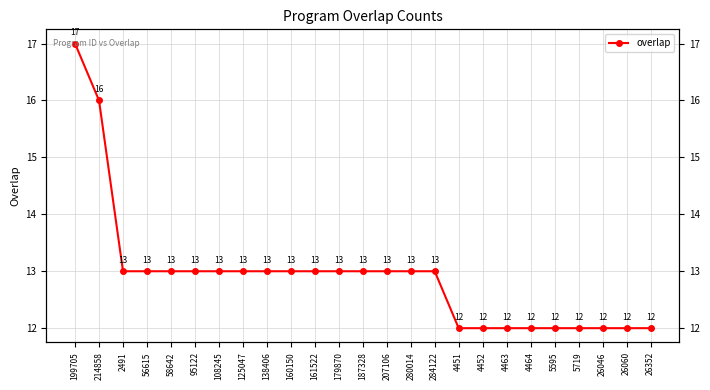

What is the maximum value shown in the chart?

17